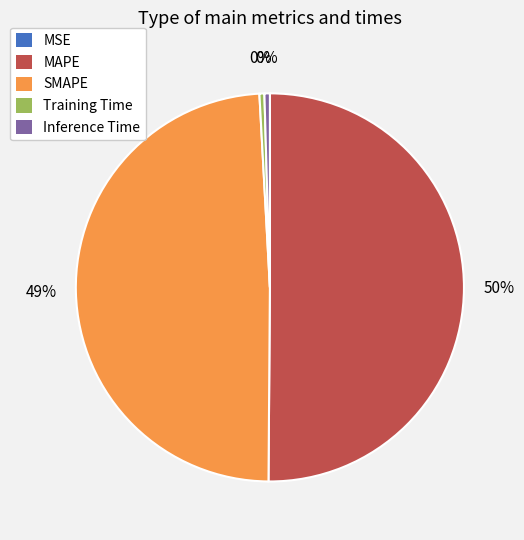

Is SMAPE the majority of the pie?

No